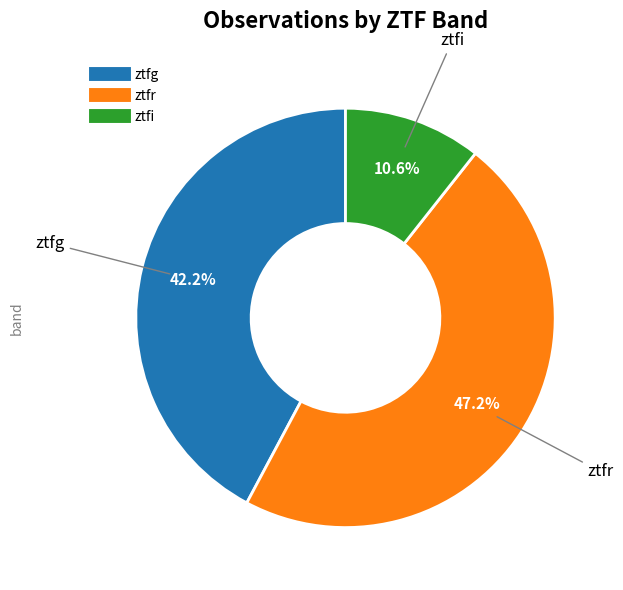

To the nearest percent, what is the combined percentage of ztfr and ztfg?

89%